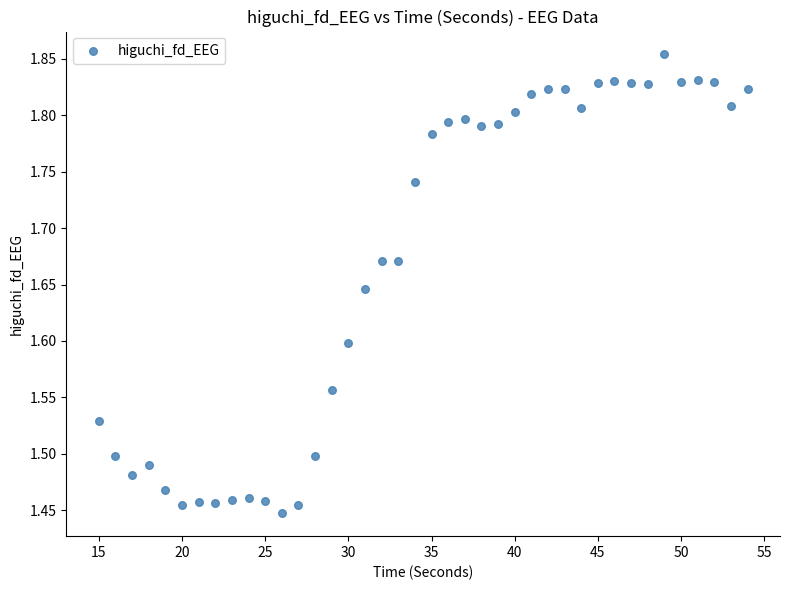

What is the range of Y values (max minus min)?

0.4